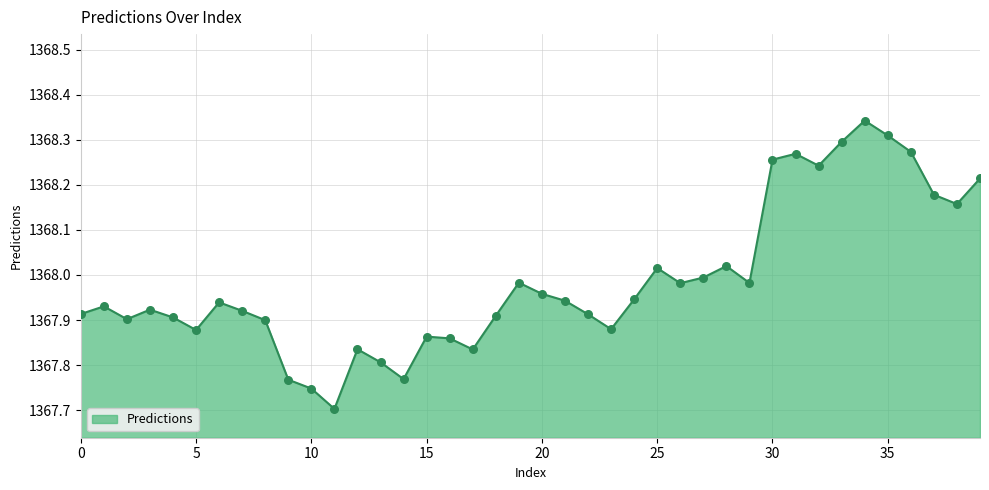

What is the difference between the maximum and minimum values?

0.6